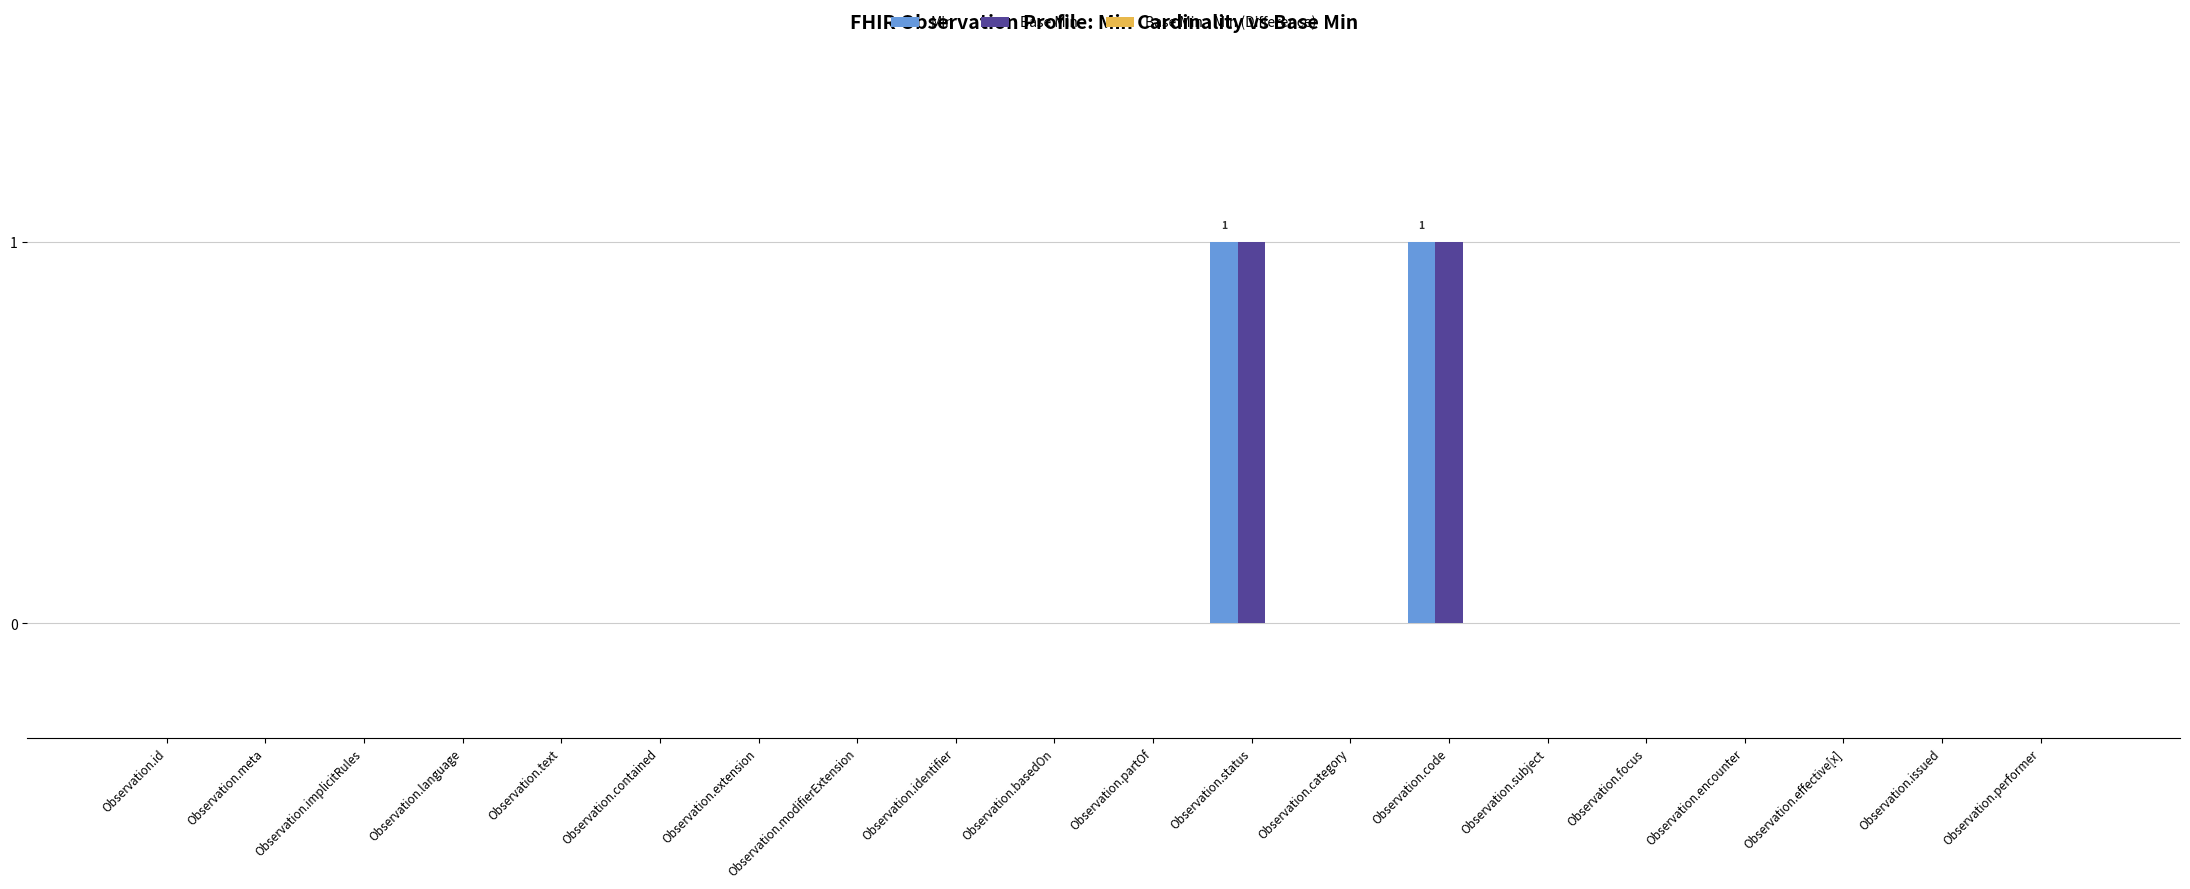

What is the highest value of the Min series?

1